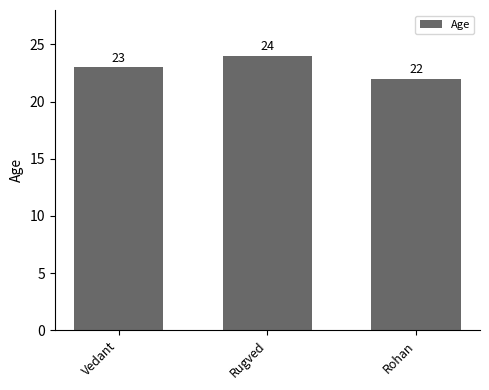

At which category does the chart reach its minimum across all series?

Rohan